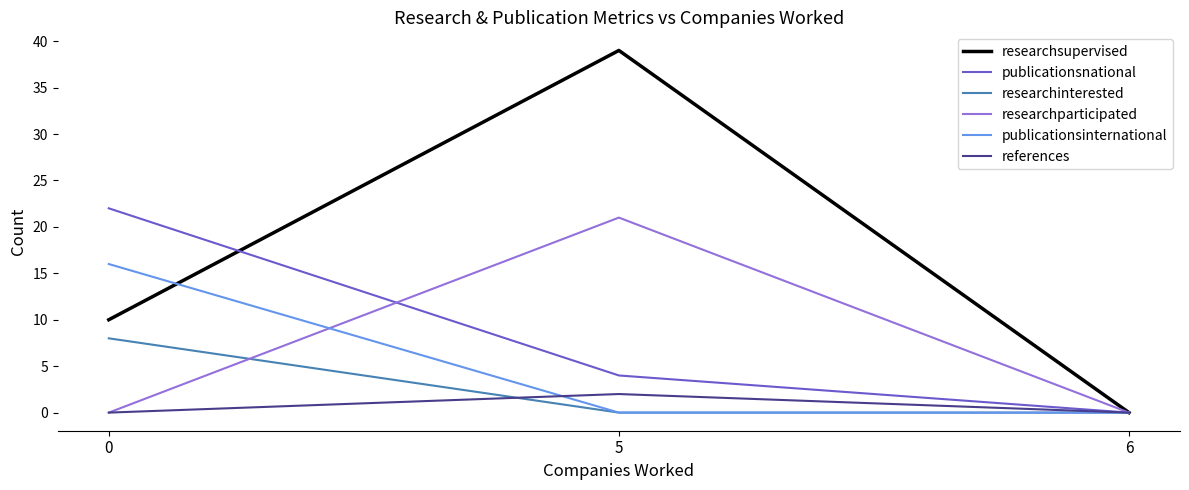

Reading left to right, transcribe all the data shown in this chart.

researchsupervised: 10	39	0
publicationsnational: 22	4	0
researchinterested: 8	0	0
researchparticipated: 0	21	0
publicationsinternational: 16	0	0
references: 0	2	0